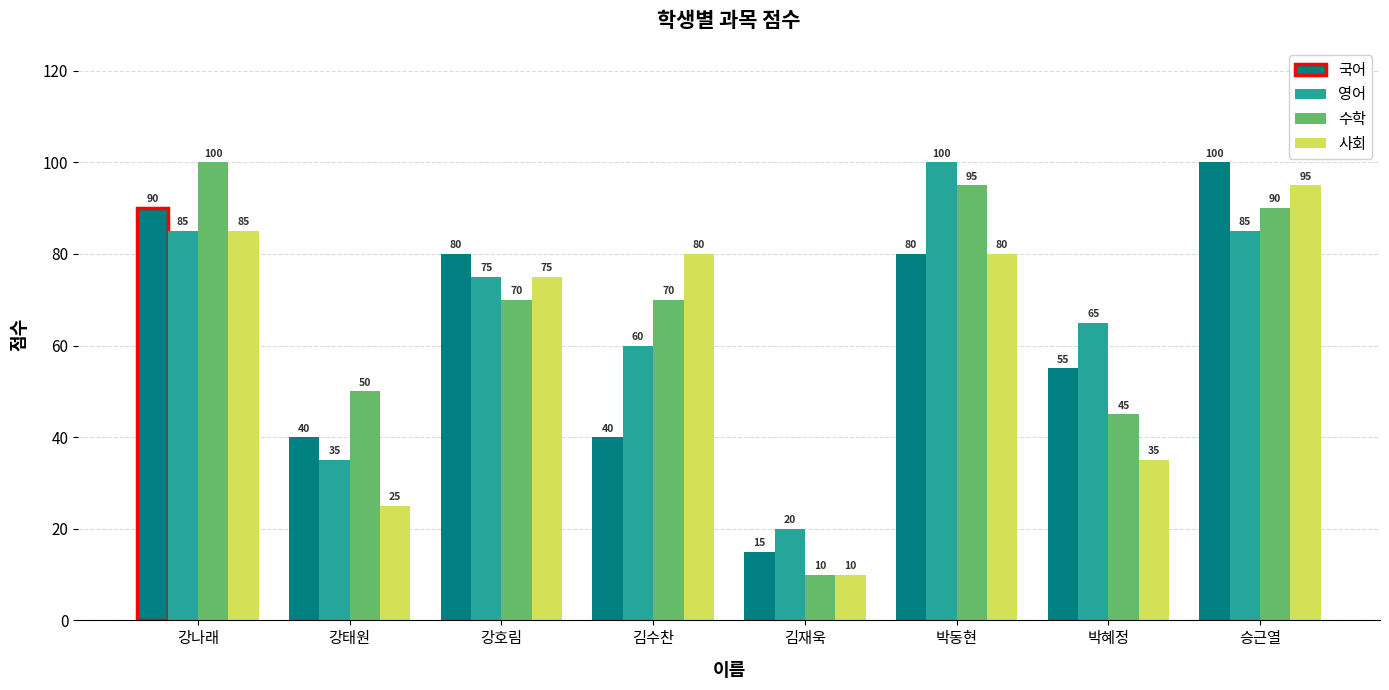

What position from the right is 강태원?

7